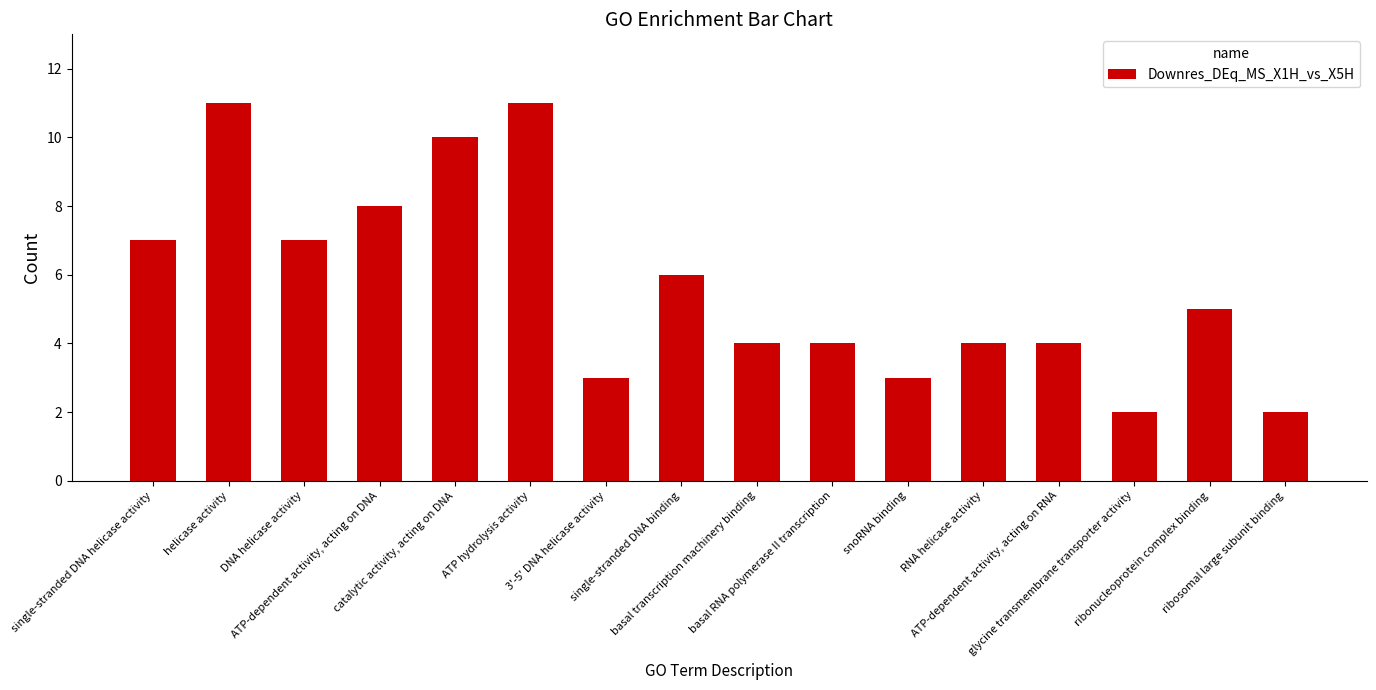

Reading left to right, what are all the values shown in this chart?

single-stranded DNA helicase activity=7	helicase activity=11	DNA helicase activity=7	ATP-dependent activity, acting on DNA=8	catalytic activity, acting on DNA=10	ATP hydrolysis activity=11	3'-5' DNA helicase activity=3	single-stranded DNA binding=6	basal transcription machinery binding=4	basal RNA polymerase II transcription=4	snoRNA binding=3	RNA helicase activity=4	ATP-dependent activity, acting on RNA=4	glycine transmembrane transporter activity=2	ribonucleoprotein complex binding=5	ribosomal large subunit binding=2